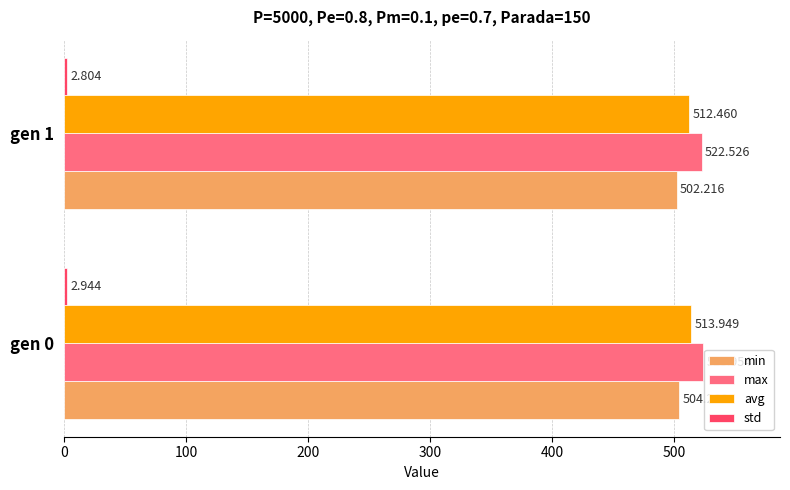

Which category has the lowest value across all series?

gen 1